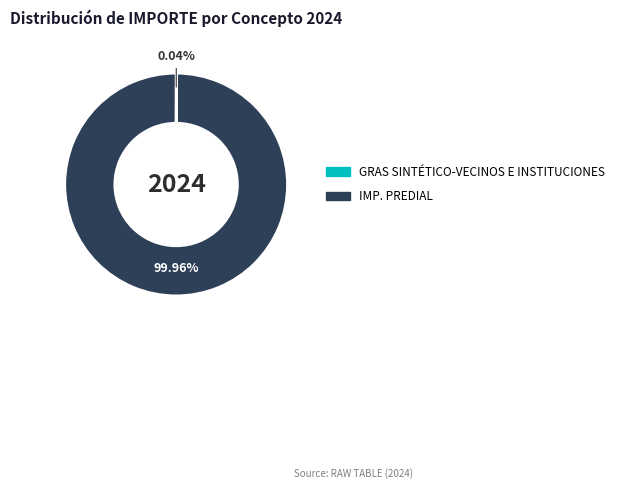

Is there a majority slice in this chart?

Yes